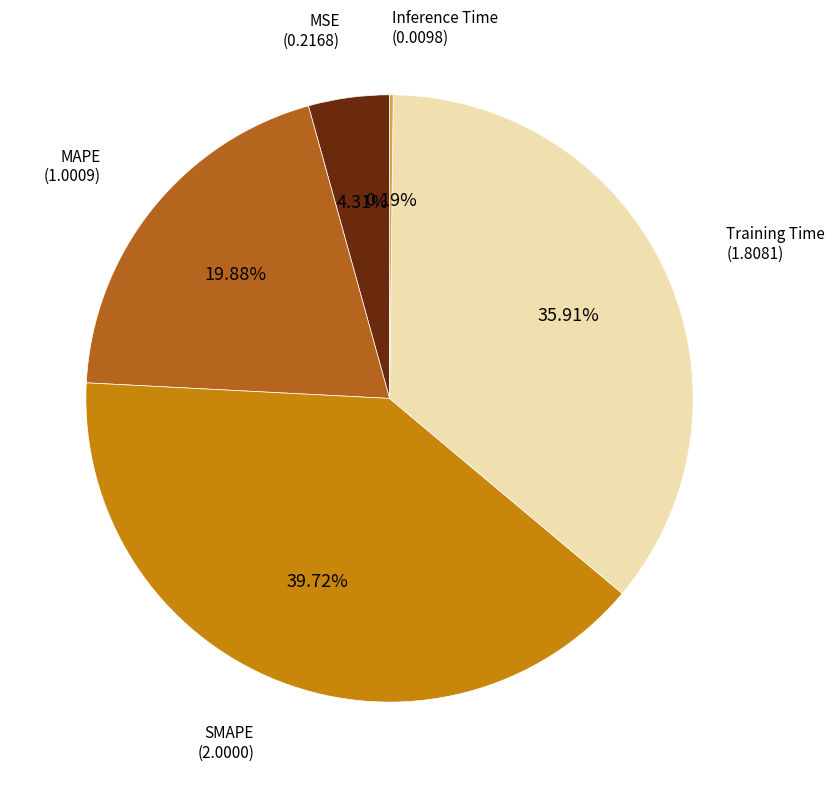

Is there any slice that represents more than half of the pie?

No